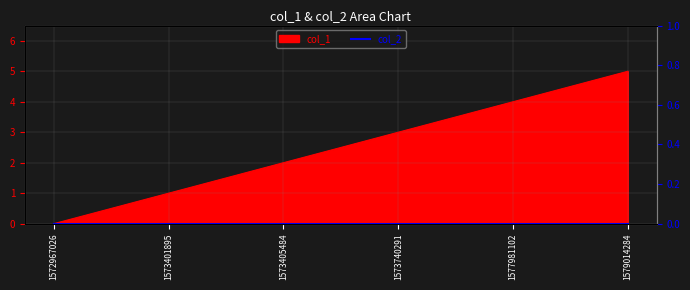

What is the sum of the values at 1579014284 and 1577981102?

9